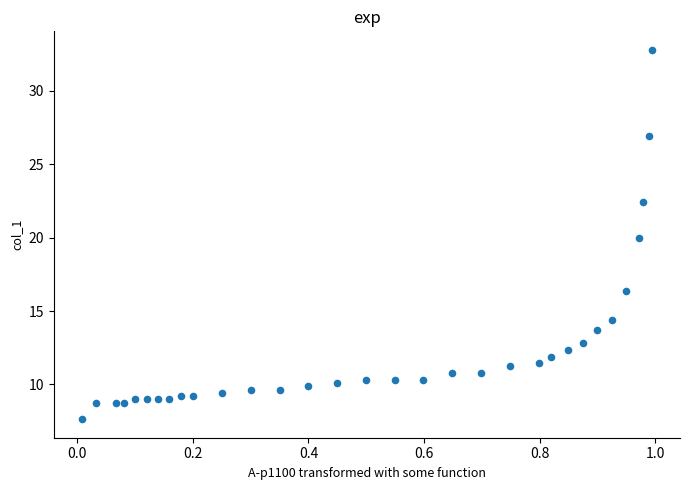

What is the range of Y values (max minus min)?

25.1